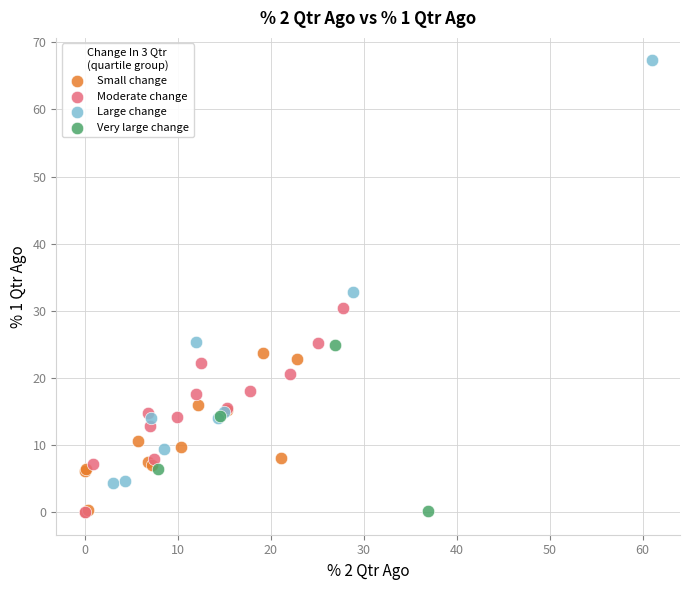

Which series has the largest Y range (max minus min)?

Large change